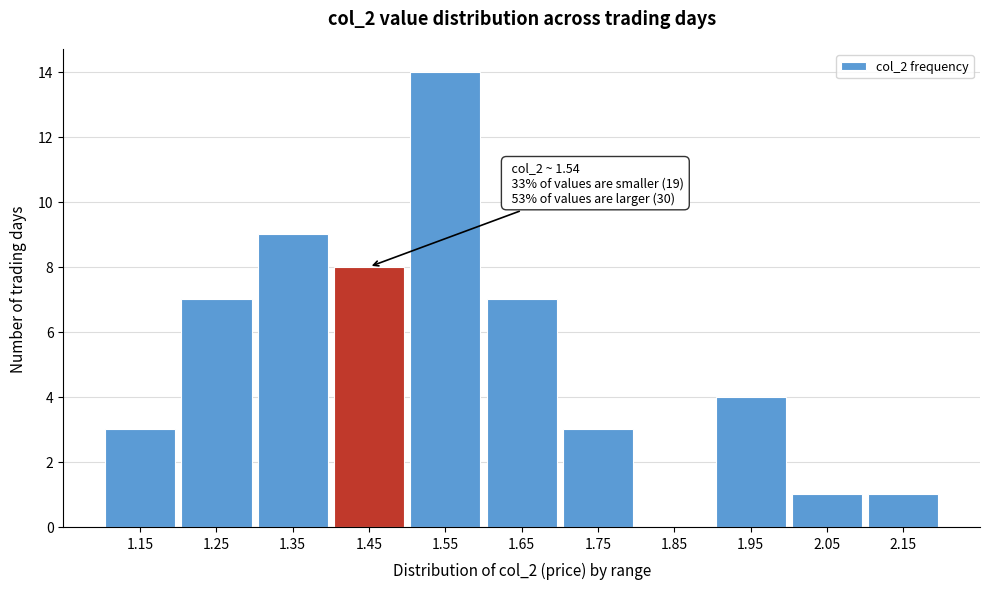

Reading left to right, transcribe all the data shown in this chart.

1.15=3	1.25=7	1.35=9	1.45=8	1.55=14	1.65=7	1.75=3	1.85=0	1.95=4	2.05=1	2.15=1